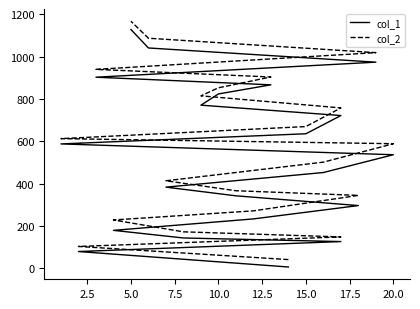

What are all the series names shown in the legend?

col_1, col_2